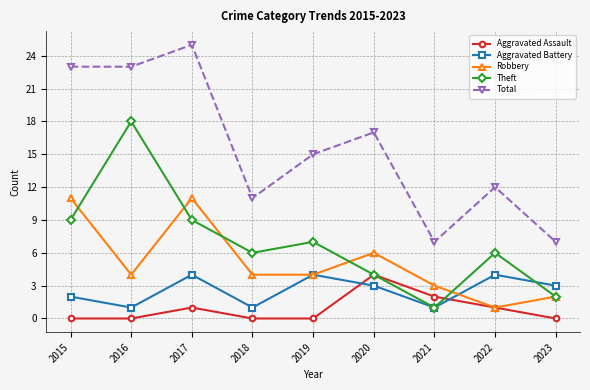

The value of Total at 2021 is 9. True or false?

False